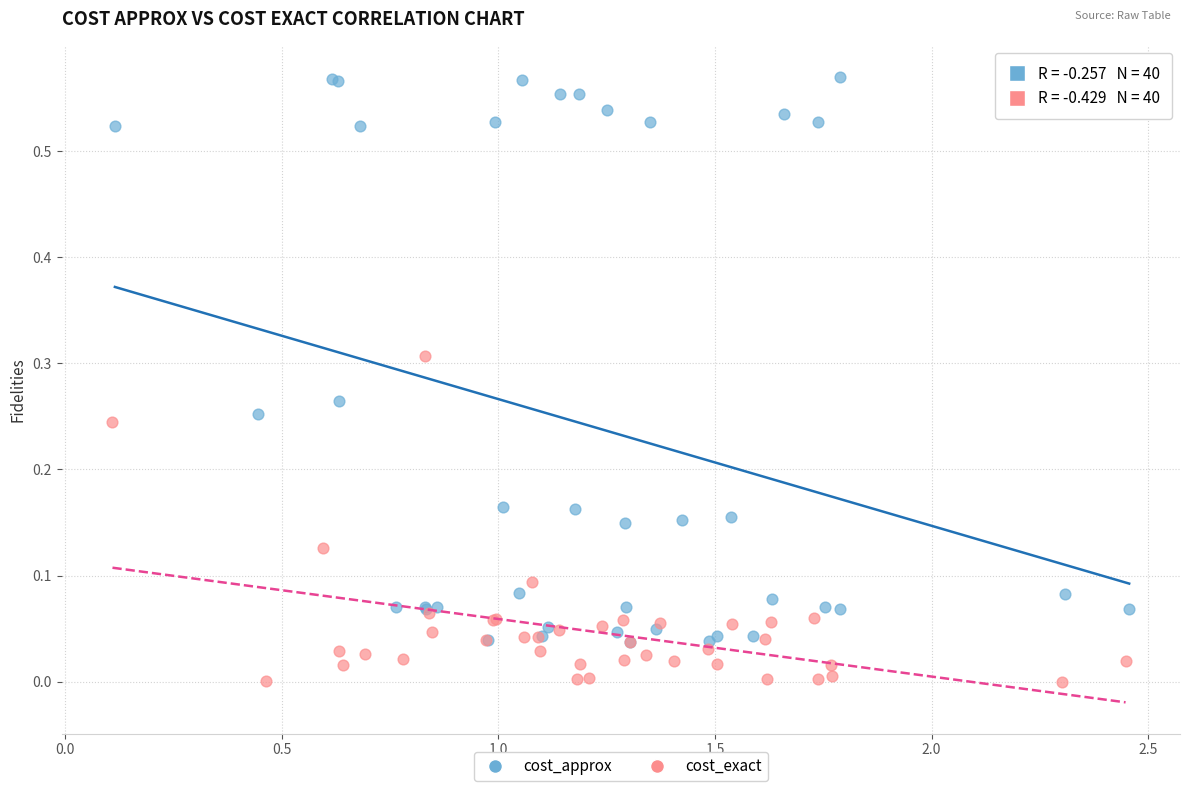

Which series reaches the maximum Y coordinate?

cost_approx